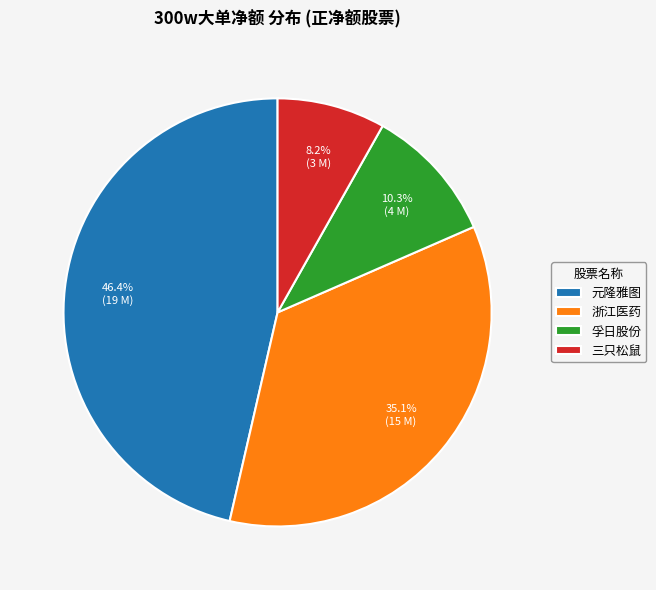

Count the number of slices in the pie.

4